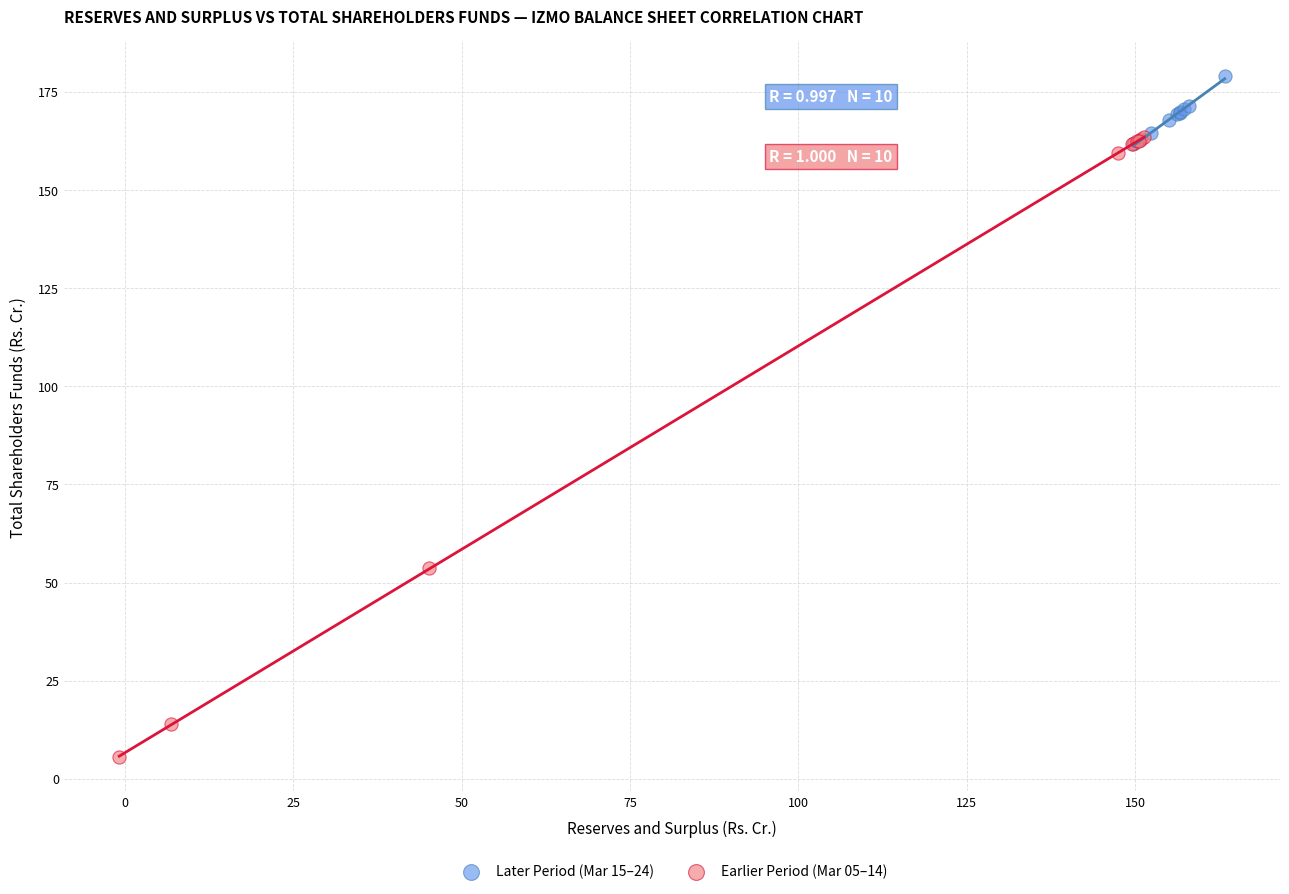

Which series has the largest Y range (max minus min)?

Earlier Period (Mar 05–14)